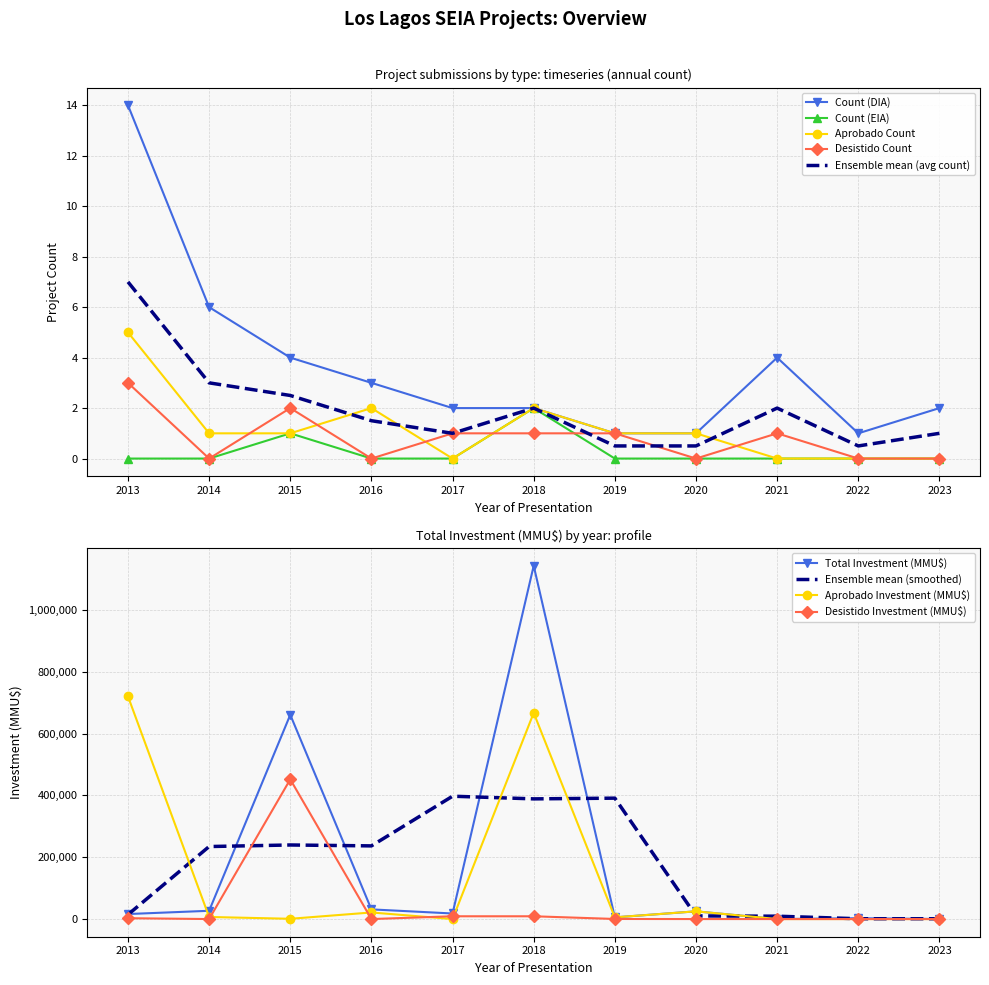

What is the lowest value of the Count (DIA) series?

1.0